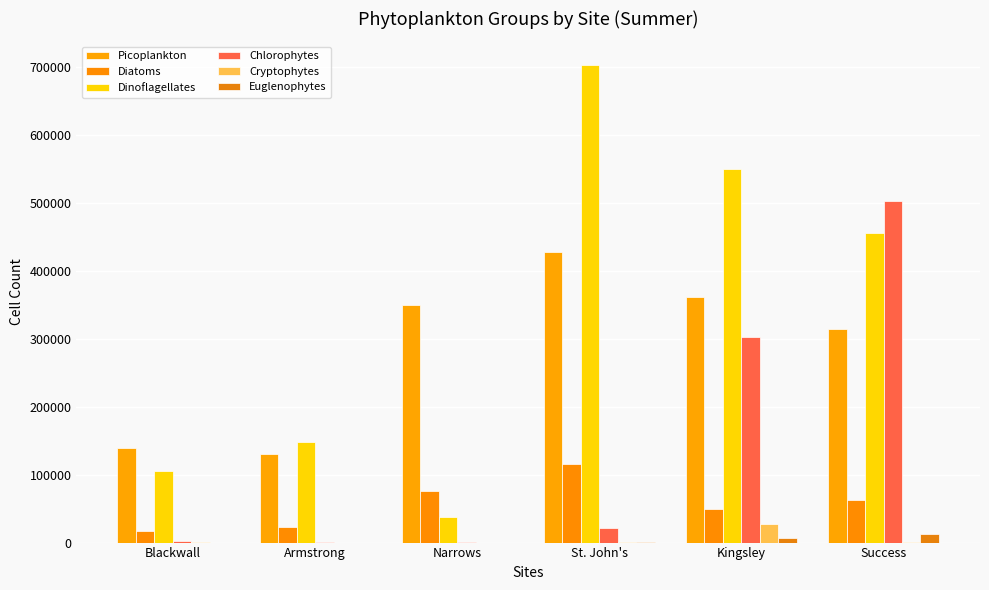

Are the bars grouped side by side (vs. stacked)?

Yes